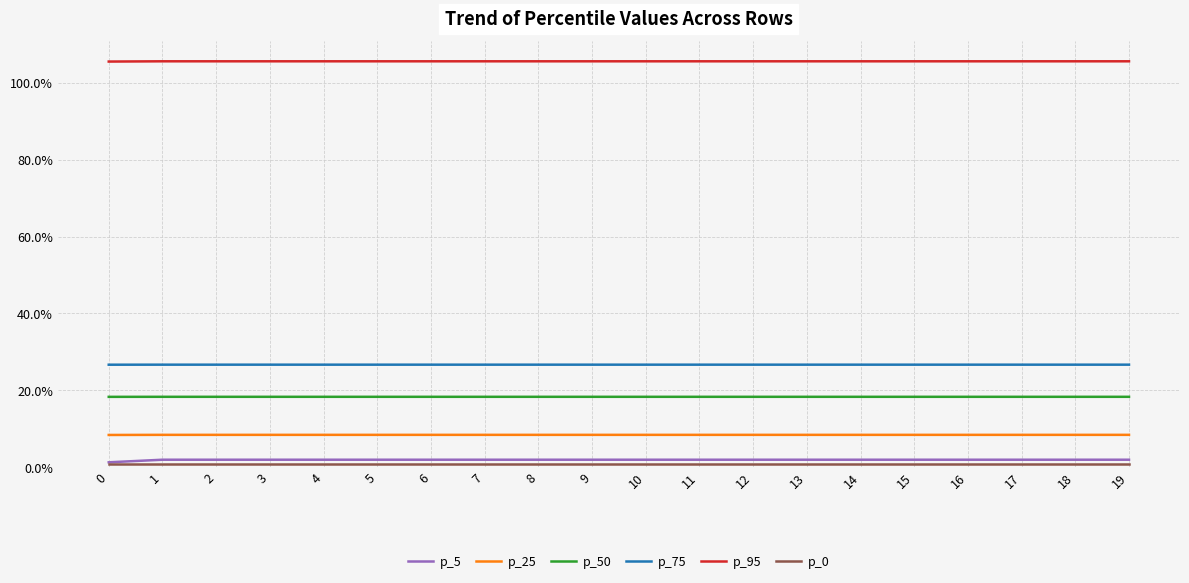

True or false: p_50 has a value of 0.2 at 17.

True